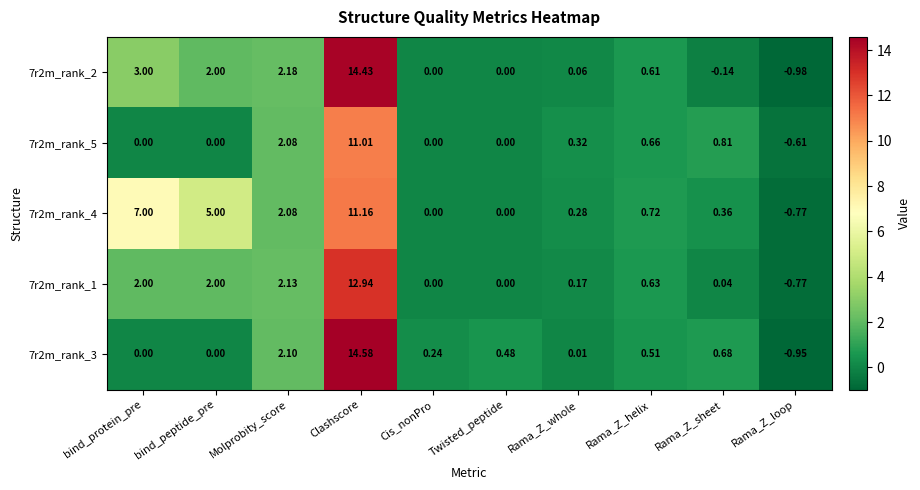

At which category is the sum across all series the highest?

Clashscore